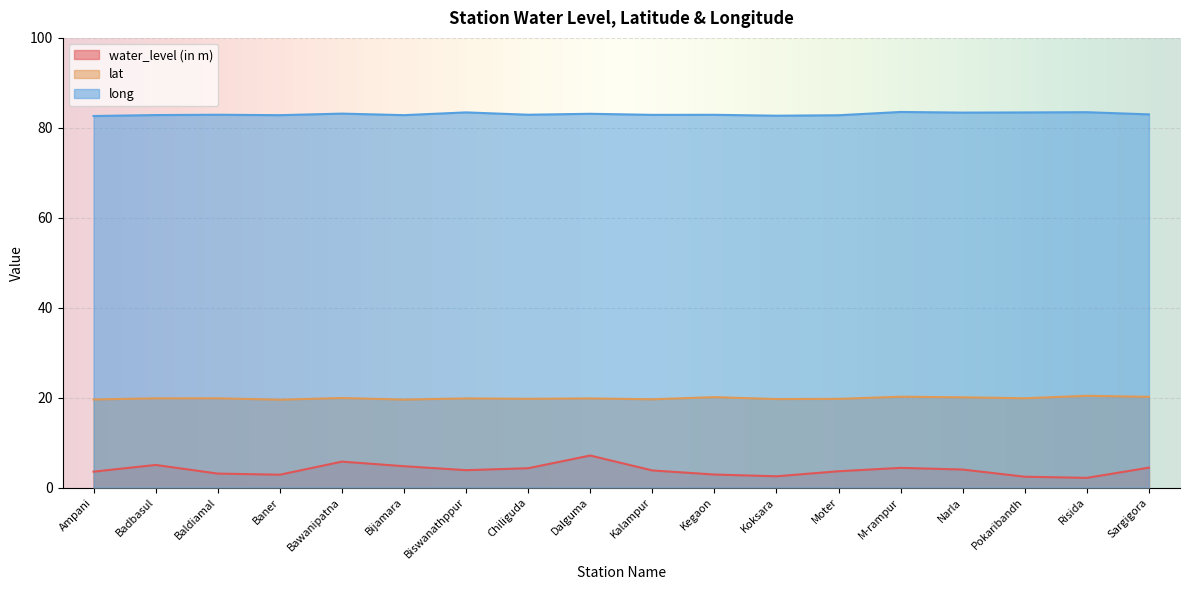

List the labels in order of water_level (in m) value, smallest first.

Risida, Pokaribandh, Koksara, Baner, Kegaon, Baldiamal, Ampani, Moter, Kalampur, Biswanathppur, Narla, Chiliguda, M-rampur, Sargigora, Bijamara, Badbasul, Bawanipatna, Dalguma